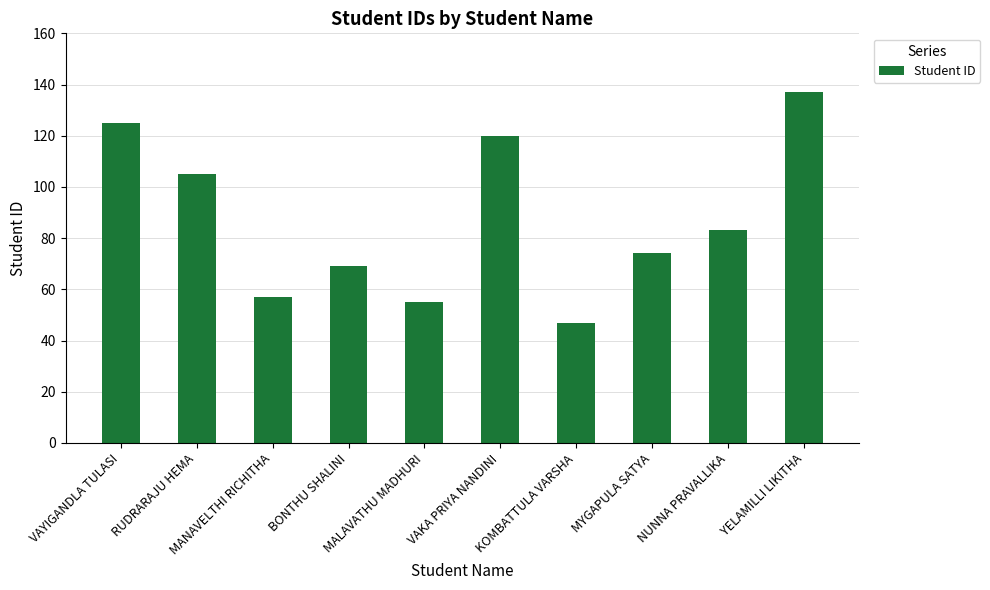

What is the difference between the second highest and minimum values?

78